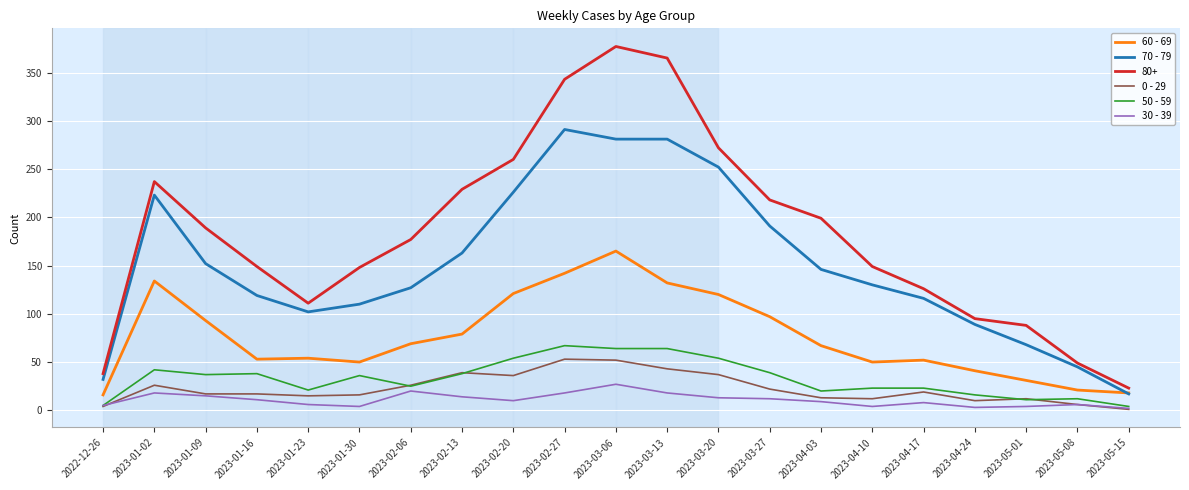

True or false: 0 - 29 has more than 2 interior local peaks.

True